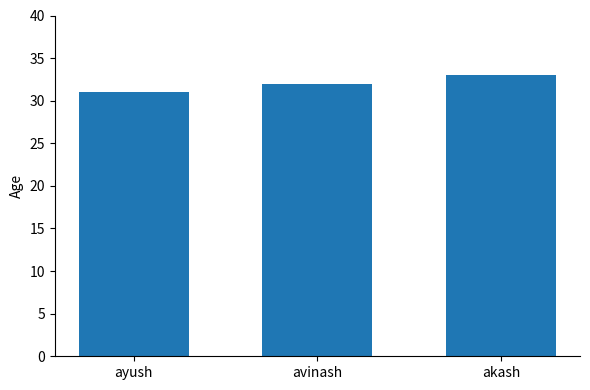

Between ayush and avinash, which is larger?

avinash